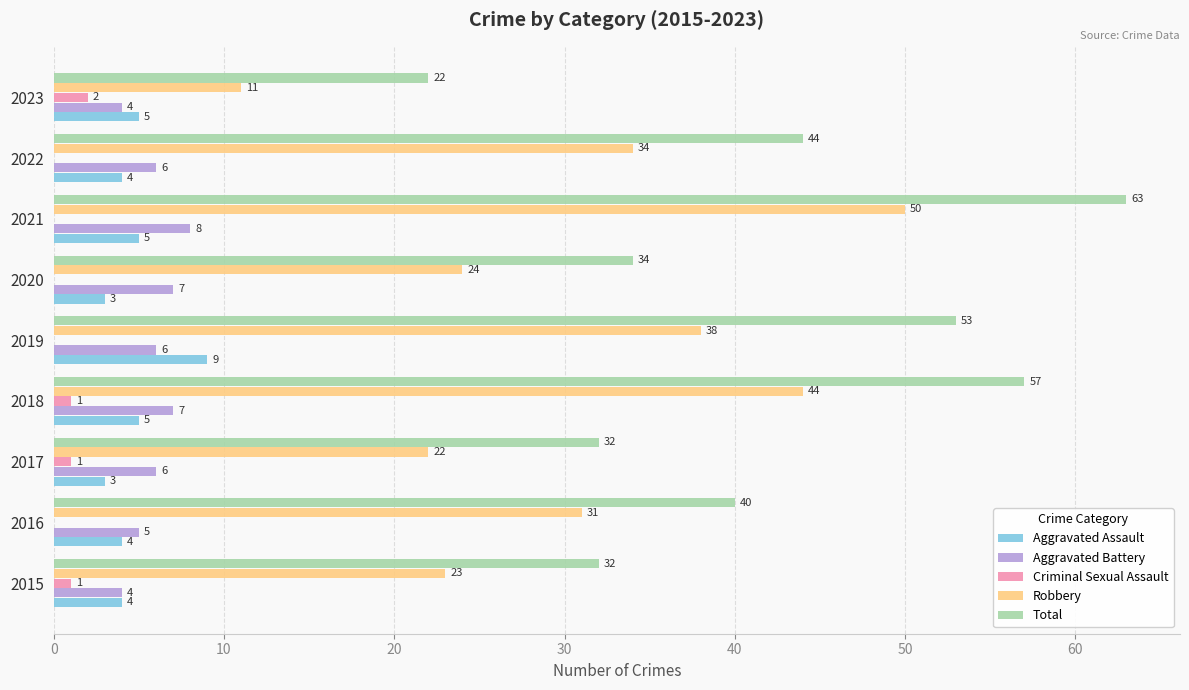

At which label does Aggravated Assault reach its peak?

2019